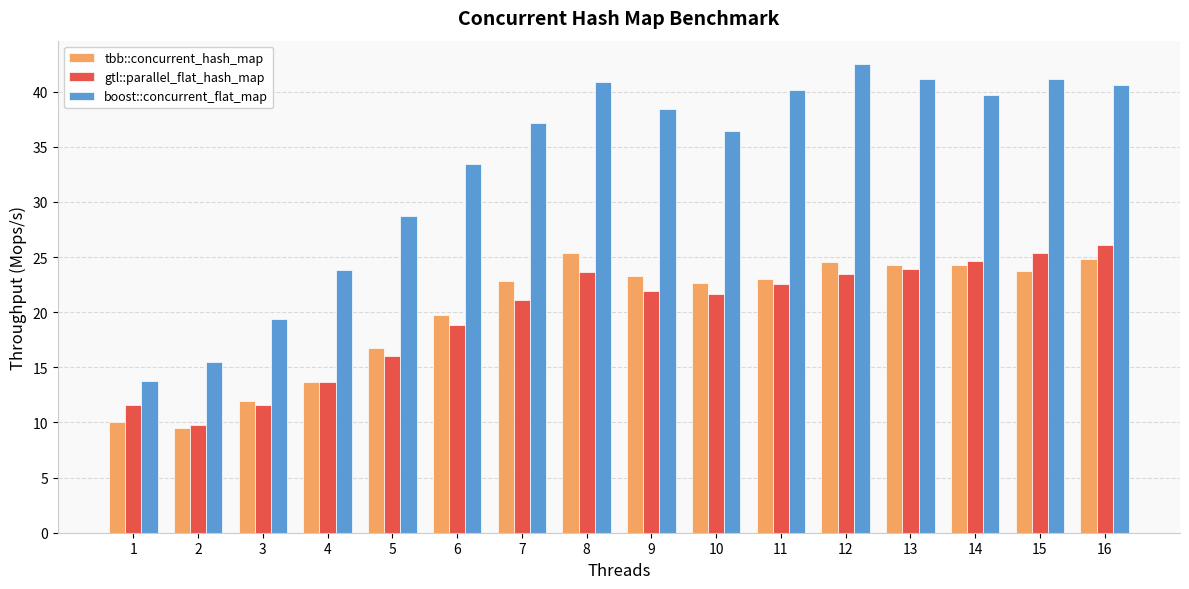

How many bars are there in total?

48